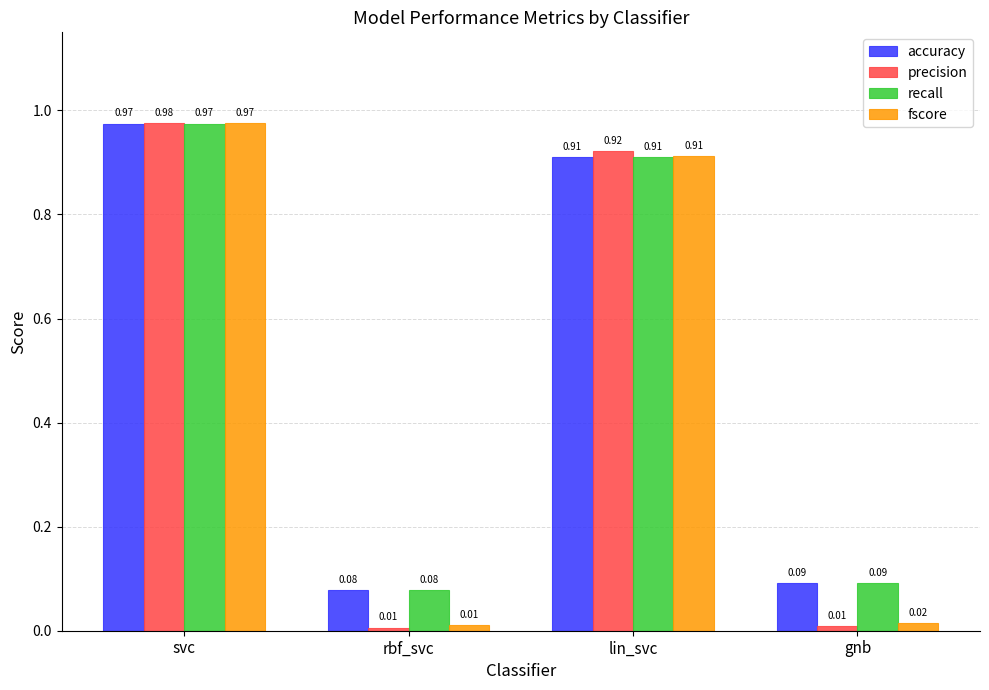

At which label is recall closest to 0?

rbf_svc